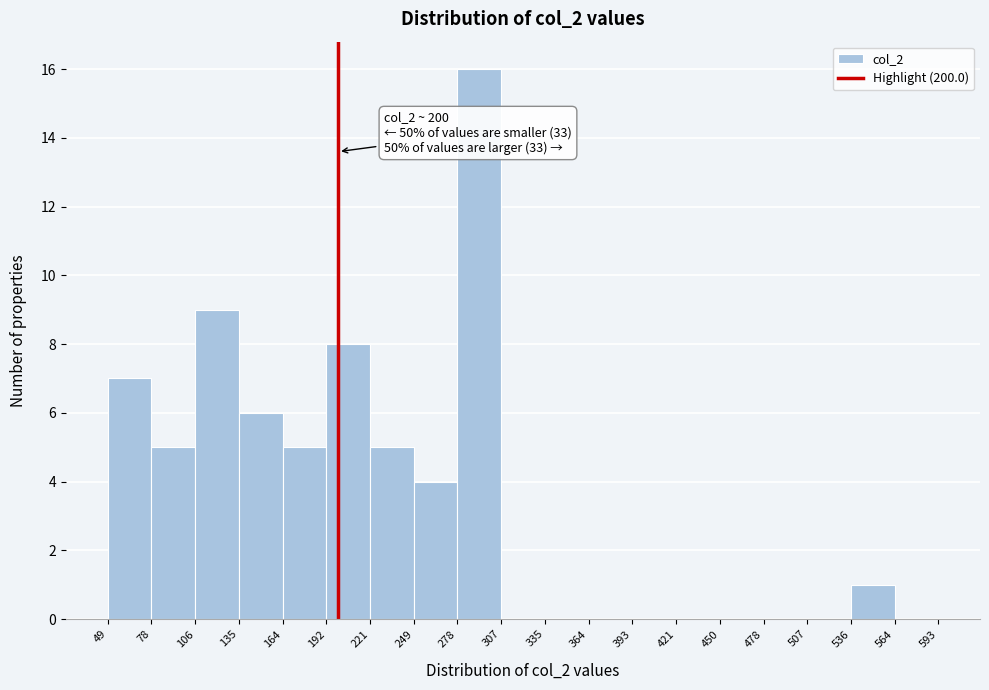

Which range on the x-axis has the tallest bar?

278 to 307